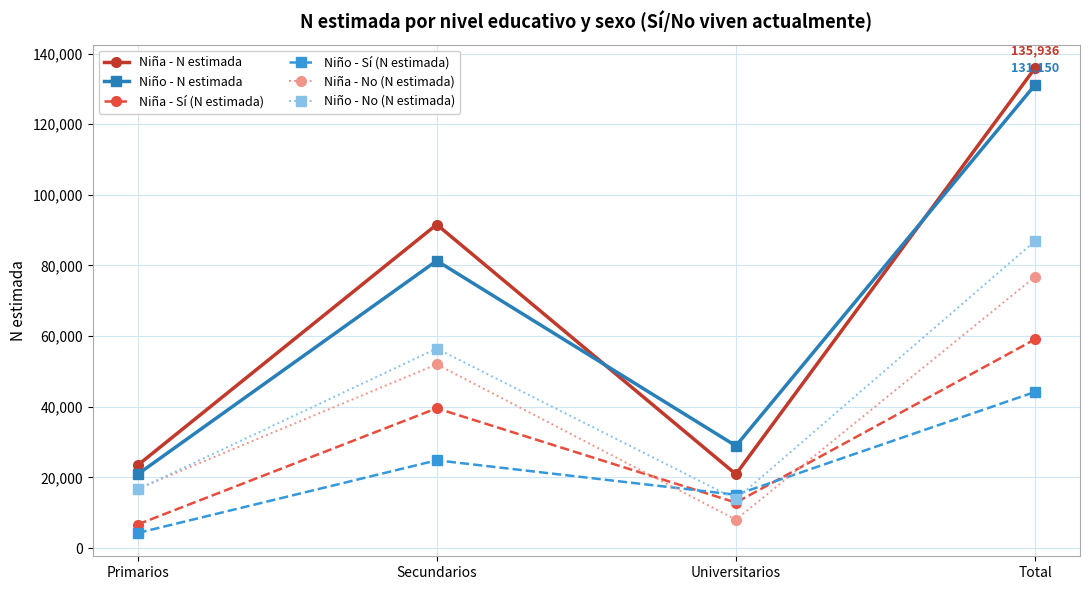

What is the smallest value displayed?

4267